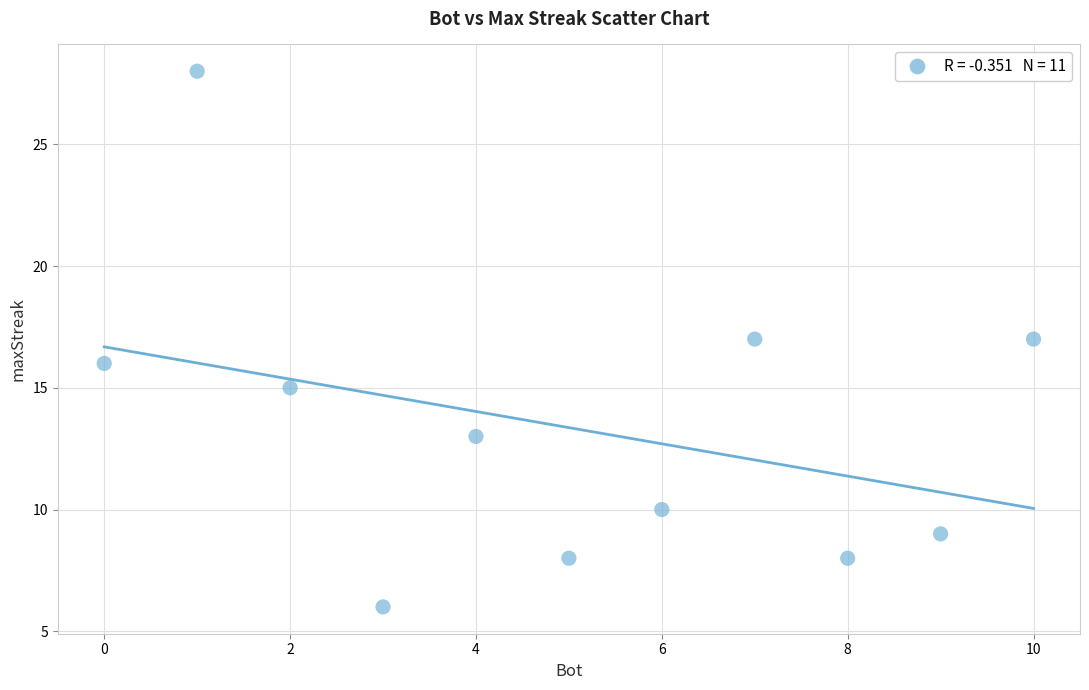

What is the average X value?

5